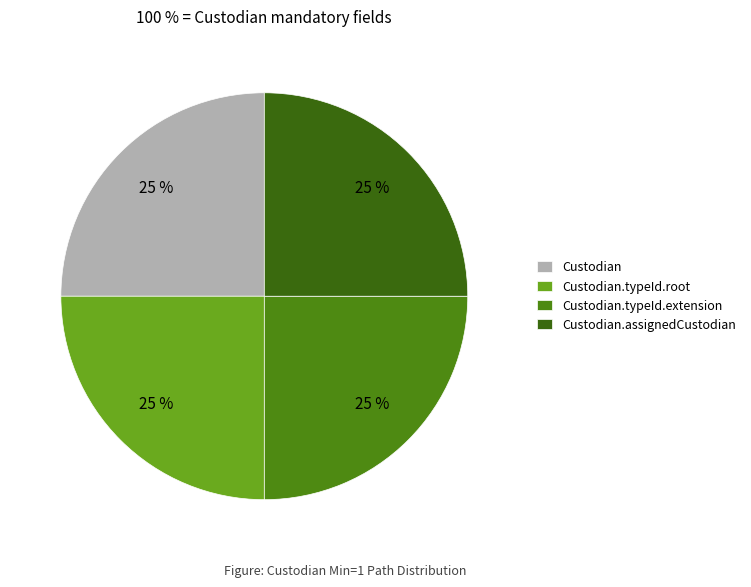

True or false: Custodian.typeId.root accounts for 25% of the total.

True